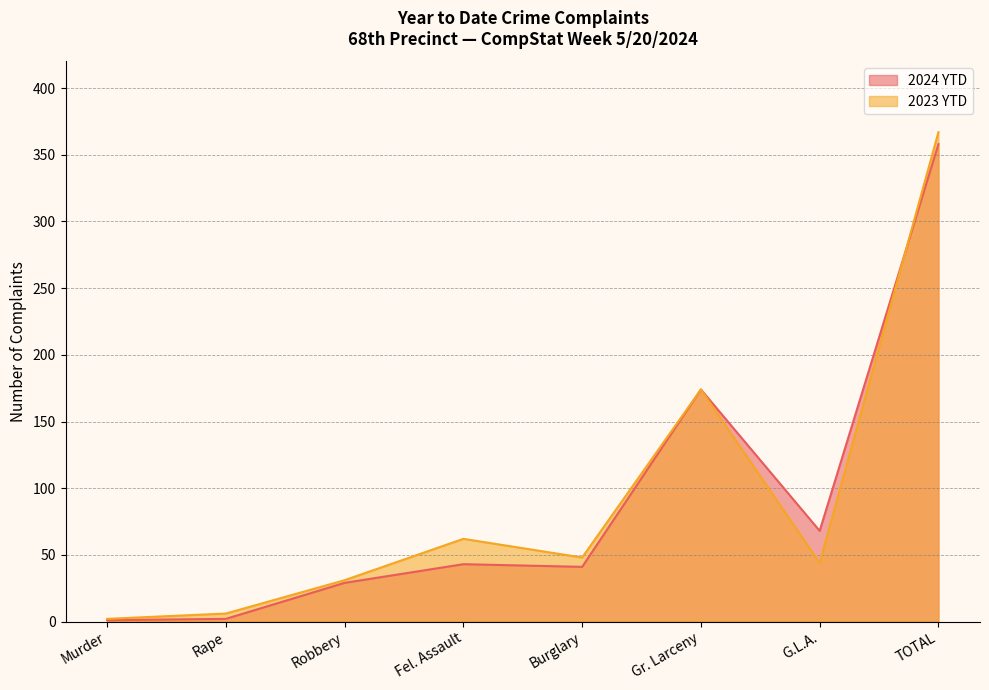

Is the value of 2023 YTD at TOTAL greater than the value of 2024 YTD at G.L.A.?

Yes